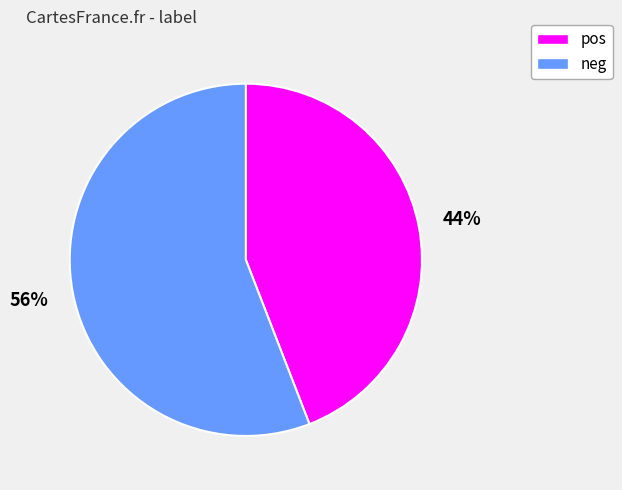

Combined, do neg and pos account for over 50%?

Yes